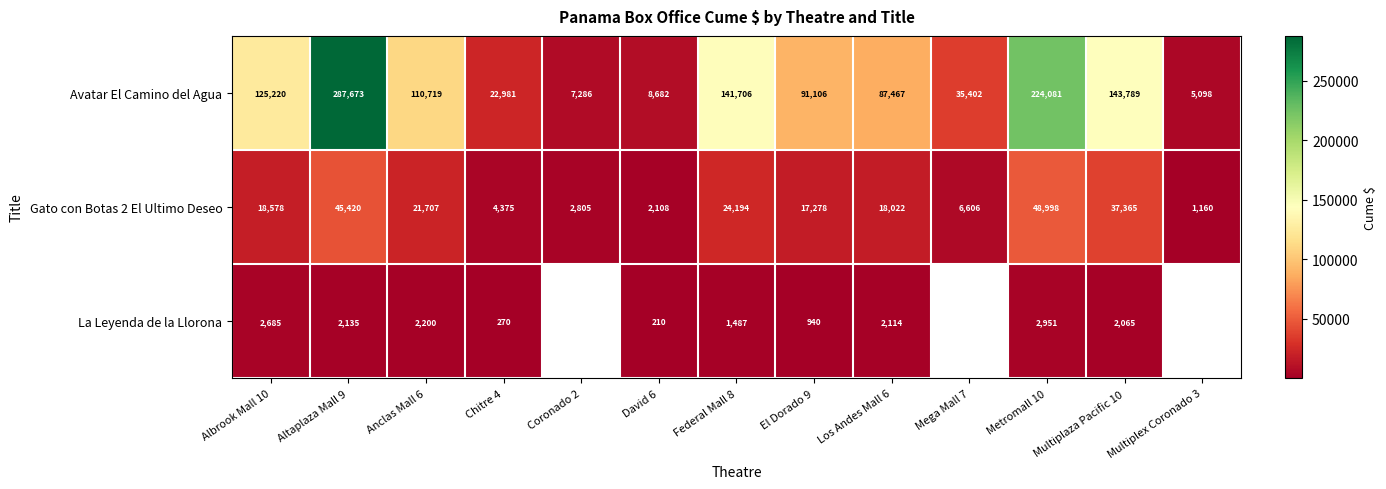

How many series are shown in this chart?

3